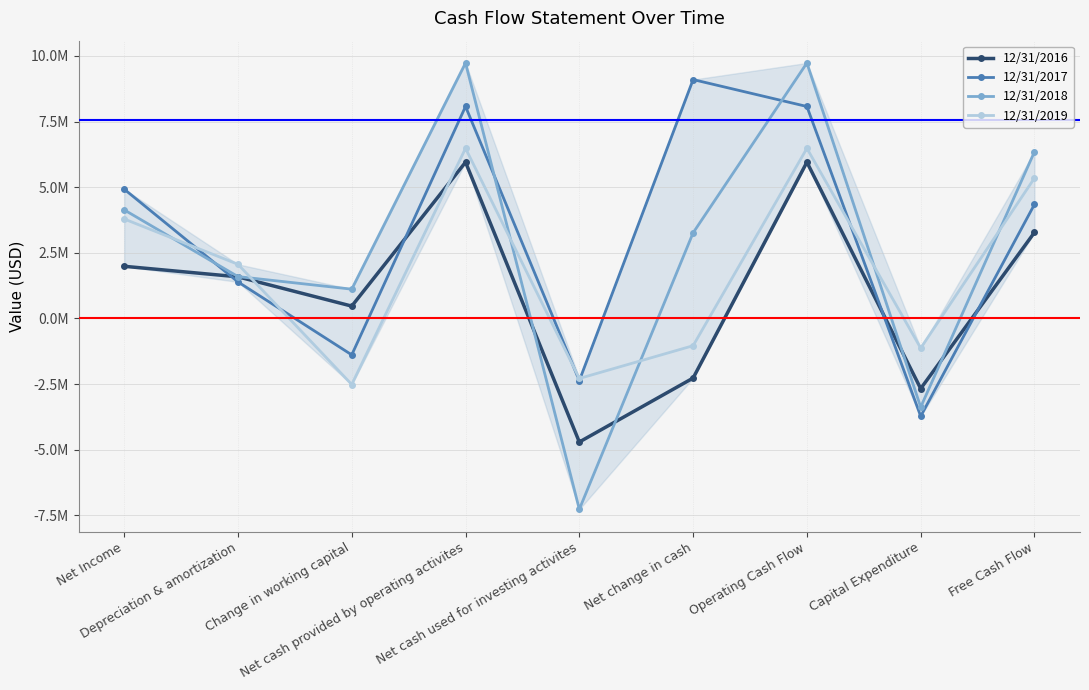

Reading left to right, extract all data points from this chart.

12/31/2016: 1985762	1584844	468222	5952635	-4710789	-2273099	5952635	-2675001	3277634
12/31/2017: 4925370	1390983	-1389847	8074870	-2371827	9100339	8074870	-3728701	4346169
12/31/2018: 4136727	1592946	1113978	9732991	-7273374	3261069	9732991	-3381209	6351782
12/31/2019: 3789313	2061087	-2519306	6480855	-2289042	-1040121	6480855	-1132131	5348724